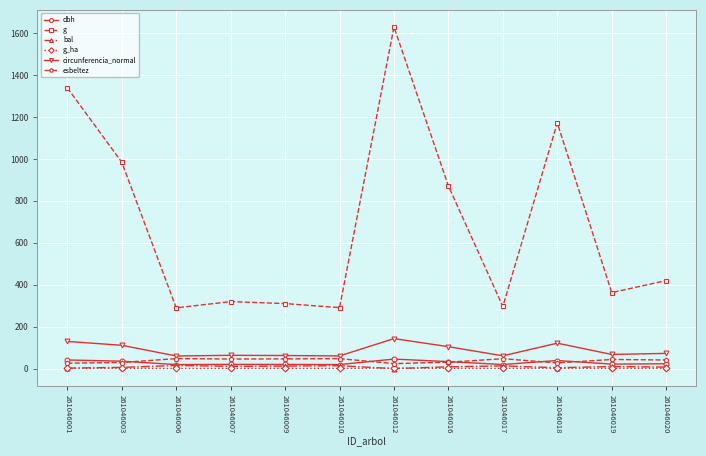

True or false: esbeltez and g intersect in this chart.

False